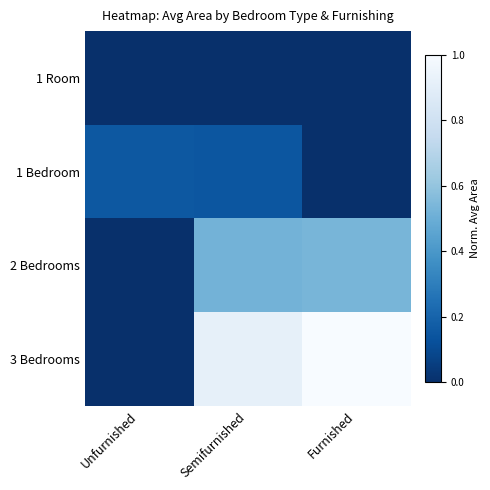

Which series has the largest total across all categories?

3 Bedrooms